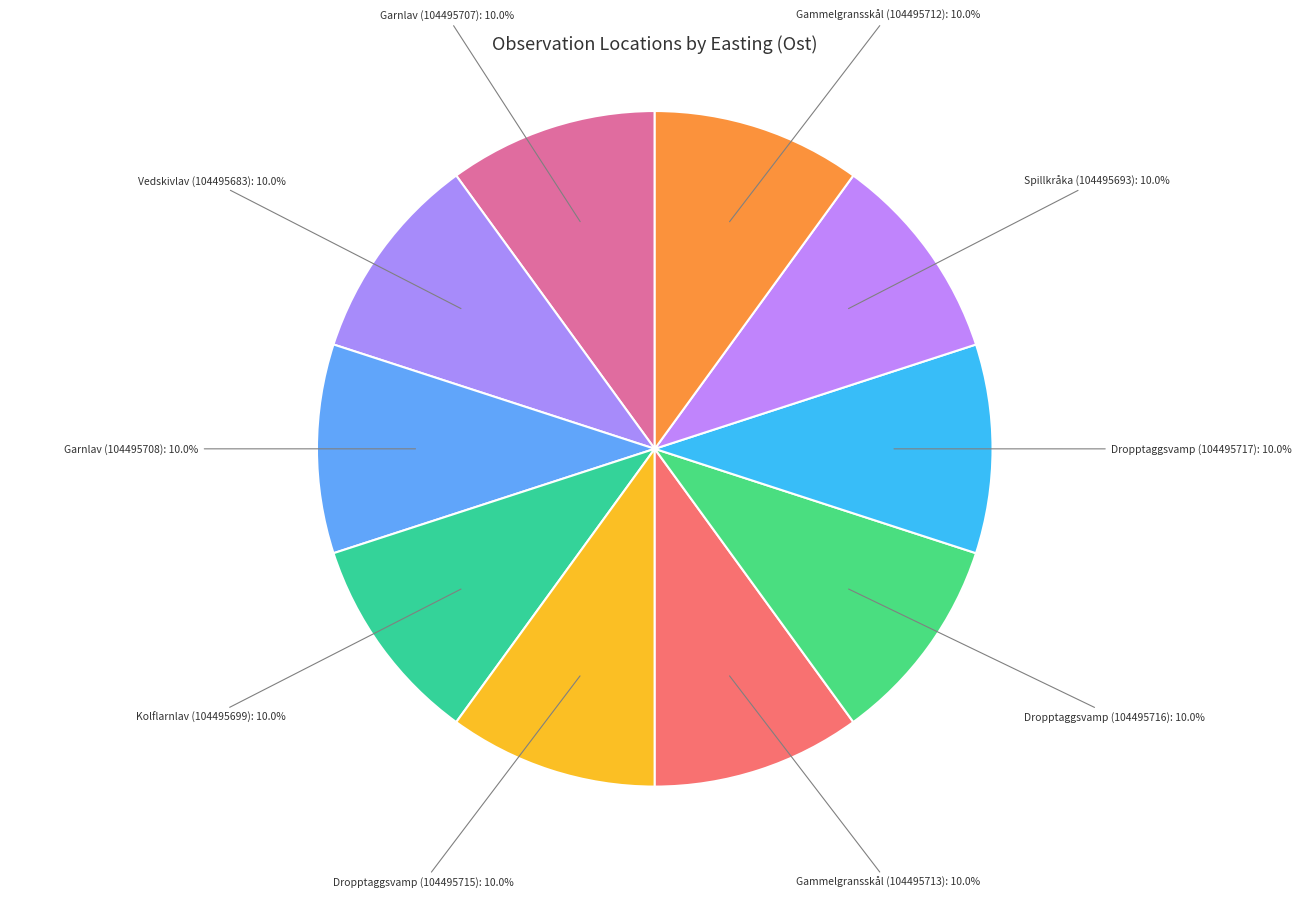

Which category has the biggest portion of the pie?

Gammelgransskål (104495712)